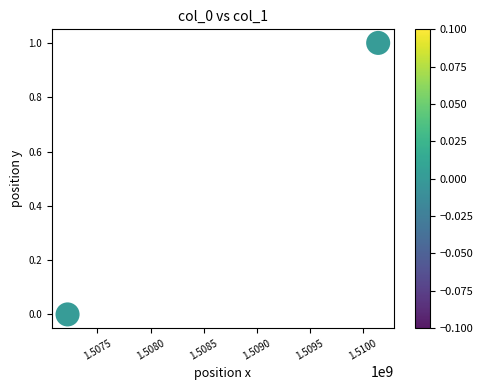

What is the average X value?

1508681046